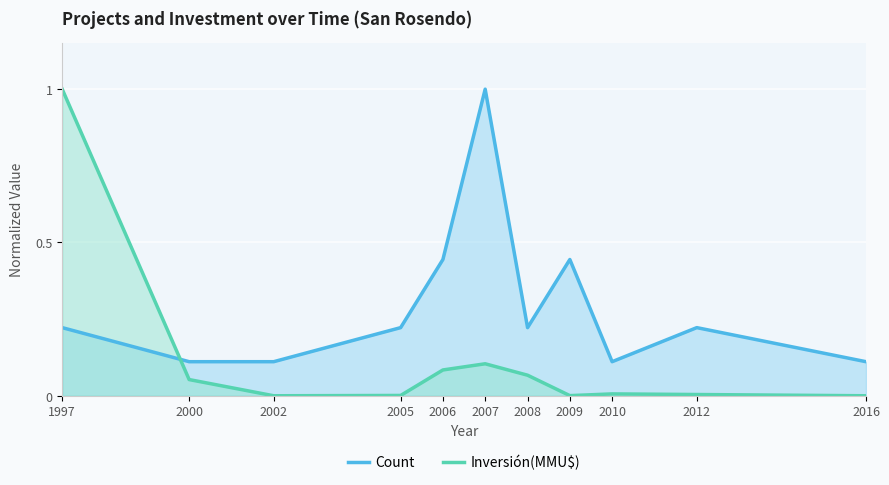

Reading left to right, list all the values displayed in this chart.

Count: 0.2	0.1	0.1	0.2	0.4	1.0	0.2	0.4	0.1	0.2	0.1
Inversión(MMU$): 1.0	0.1	0.0	0.0	0.1	0.1	0.1	0.0	0.0	0.0	0.0